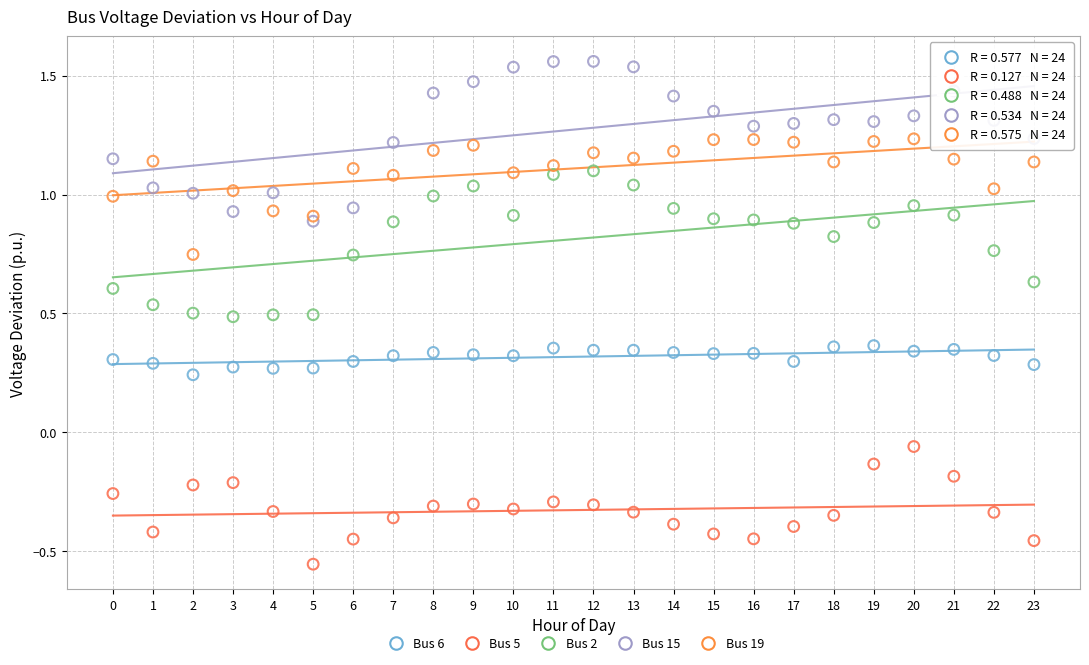

What are all the series names shown in the legend?

Bus 6, Bus 5, Bus 2, Bus 15, Bus 19